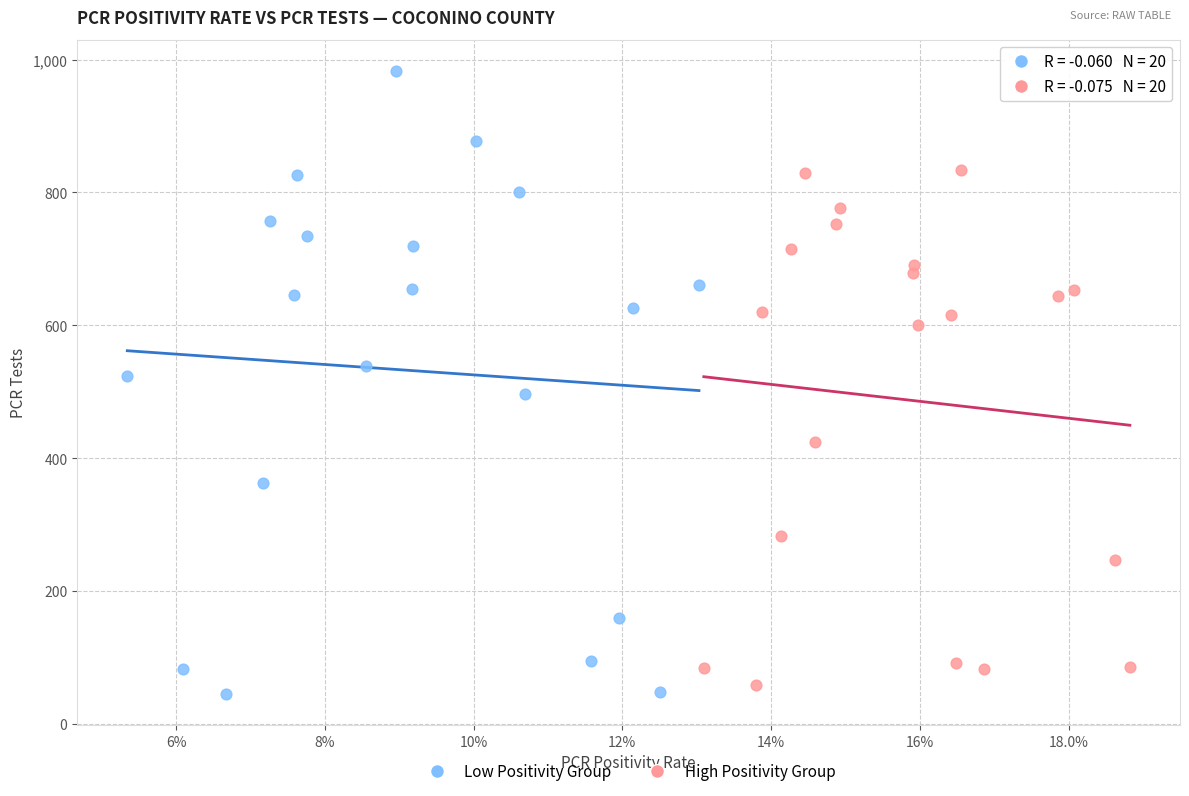

Which series contains the highest Y value?

Low Positivity Group